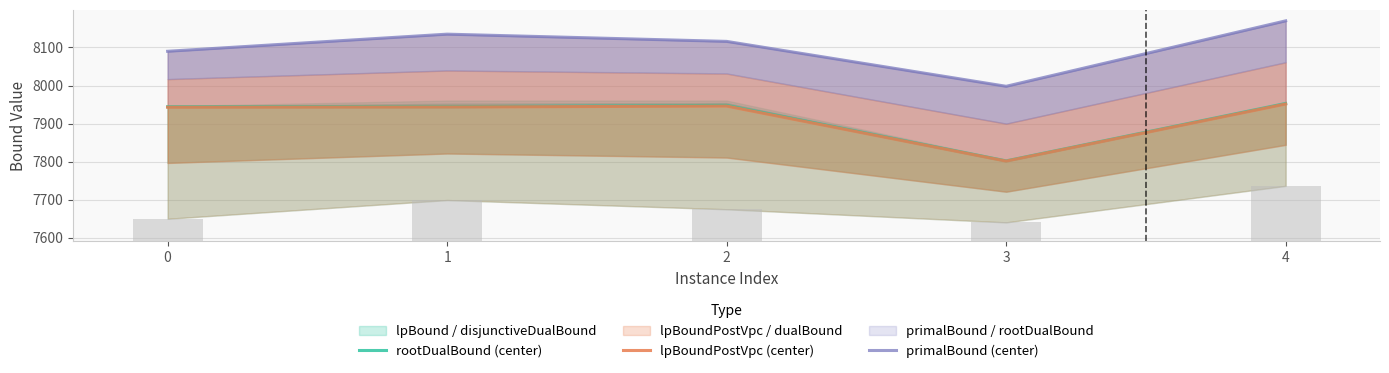

What is the value of the rootDualBound (center) bar at the 5th from the left?

7952.9